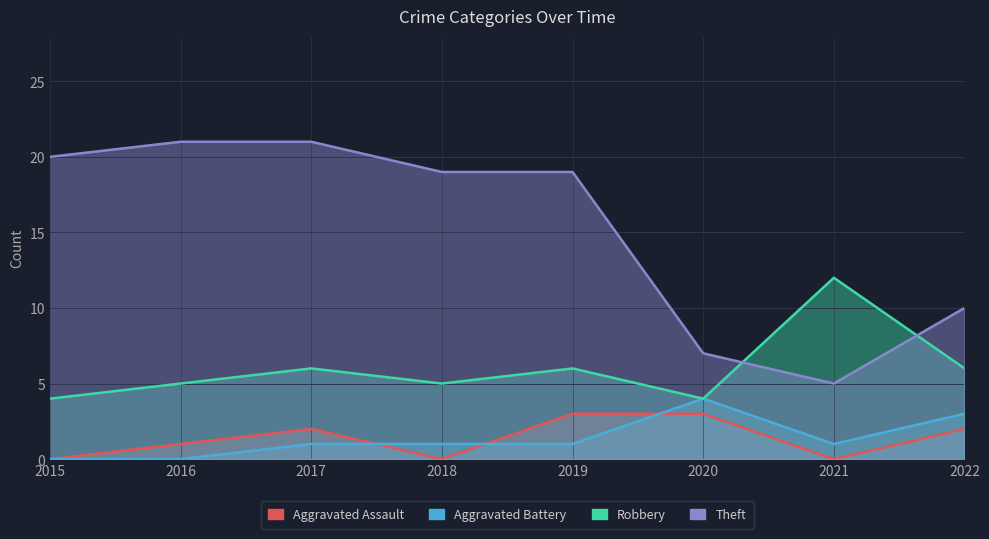

At which label does Robbery reach its minimum?

2015